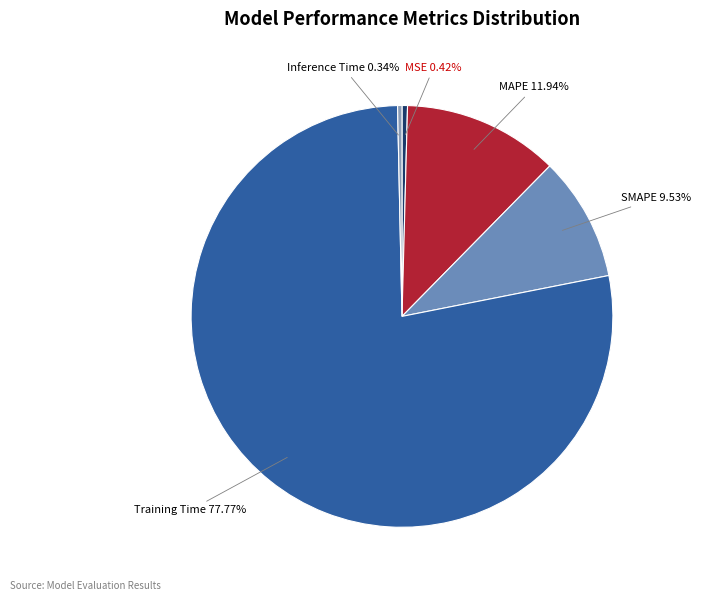

To the nearest percent, what is the difference between the MAPE and MSE slice percentages?

12%